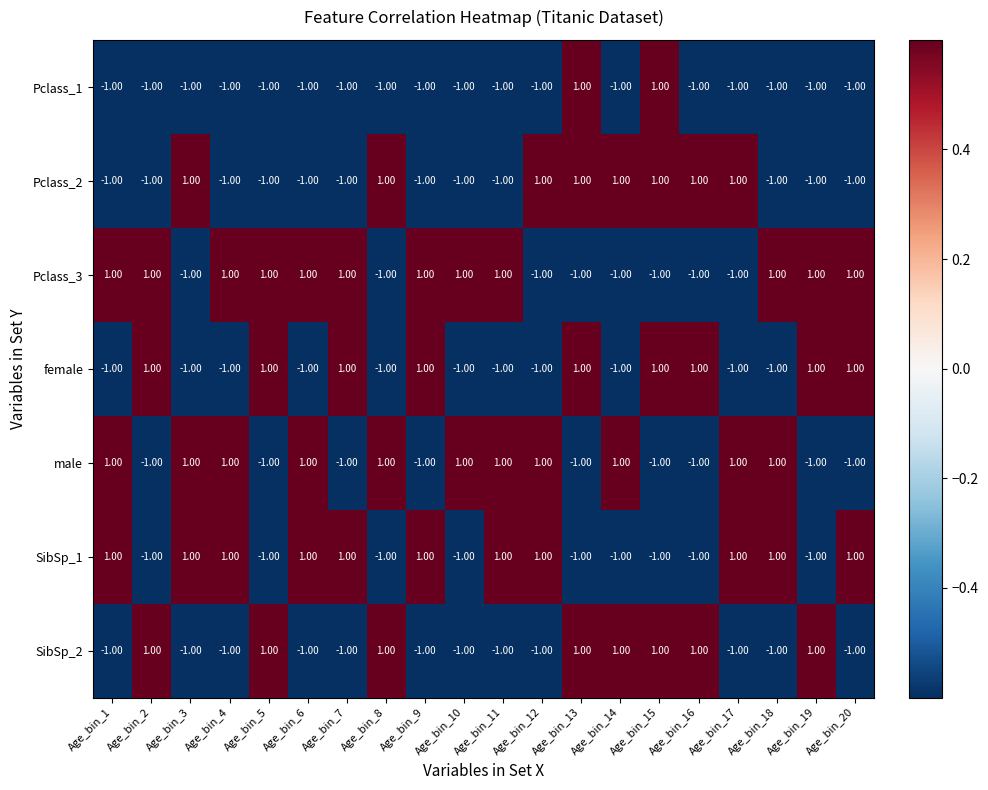

What is the sum of all Pclass_3 values?

4